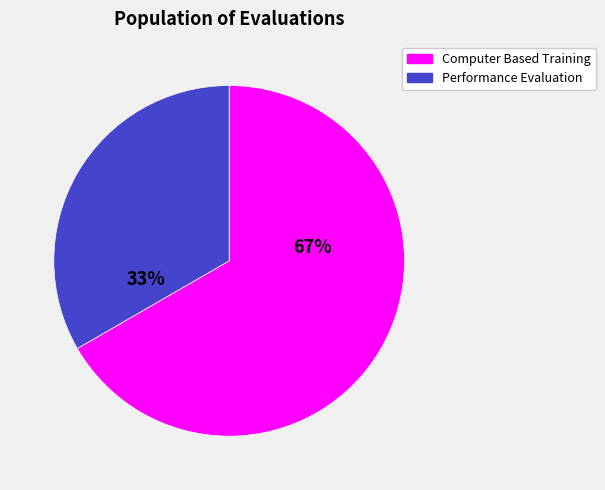

Does Computer Based Training account for over 50% of the chart?

Yes